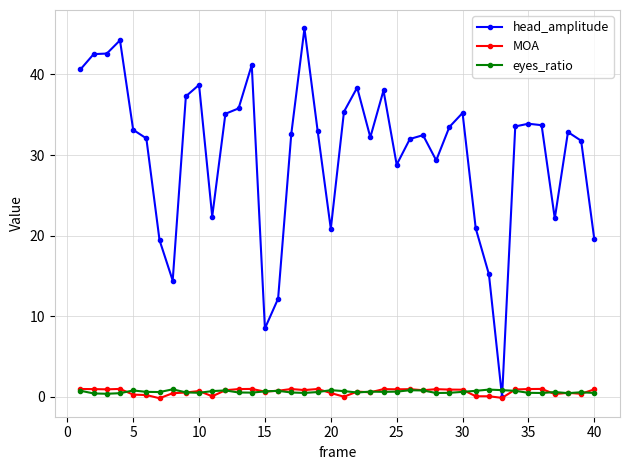

What is the value of the eyes_ratio point at the 26th from the left?

0.8